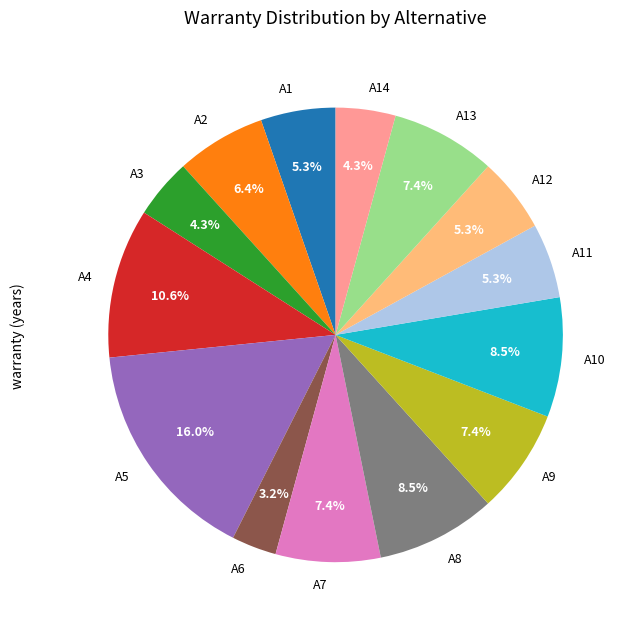

Is there a majority slice in this chart?

No